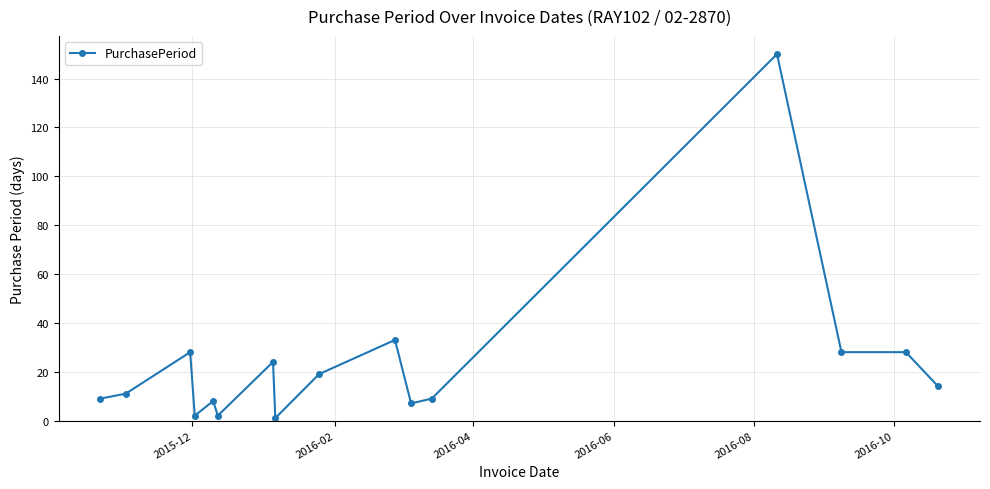

What is the greatest value displayed?

150